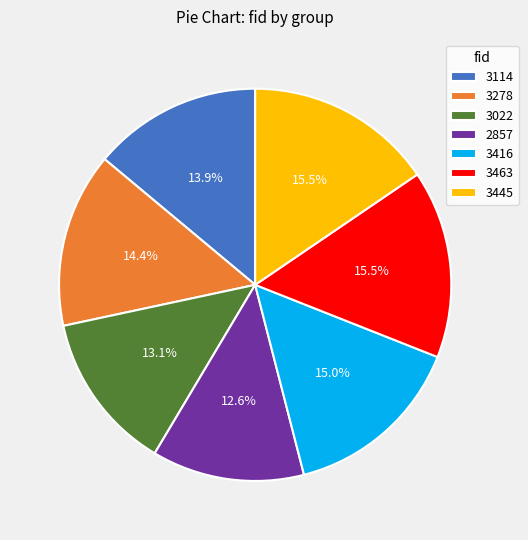

Does any single category account for the majority?

No